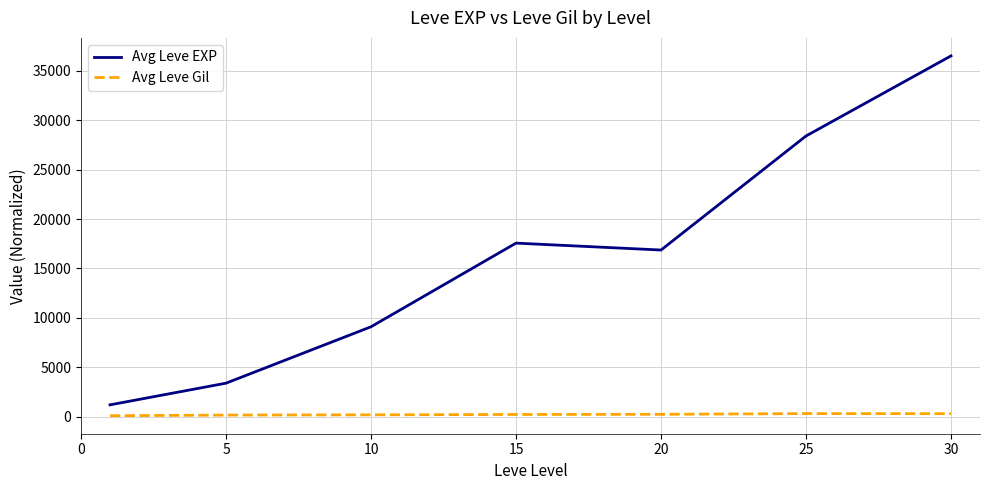

What is the difference between the maximum and second lowest values in the Avg Leve EXP series?

33087.5